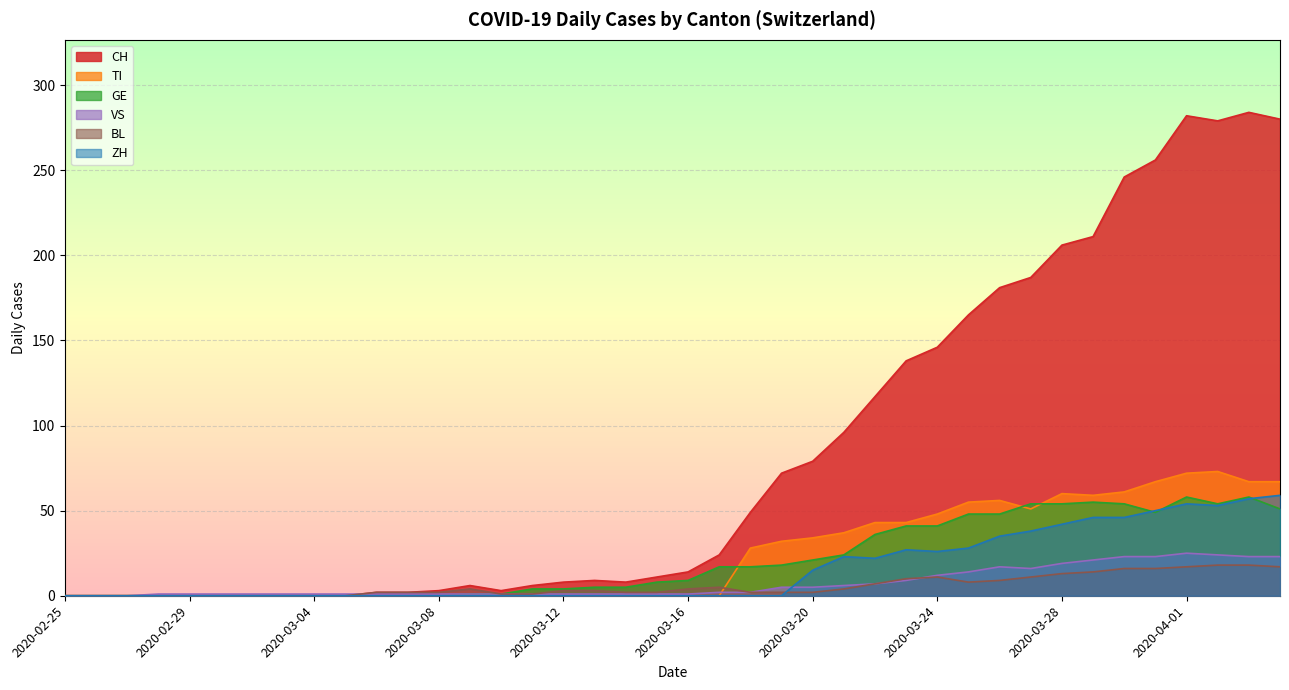

True or false: BL has more than 0 interior local peaks.

True